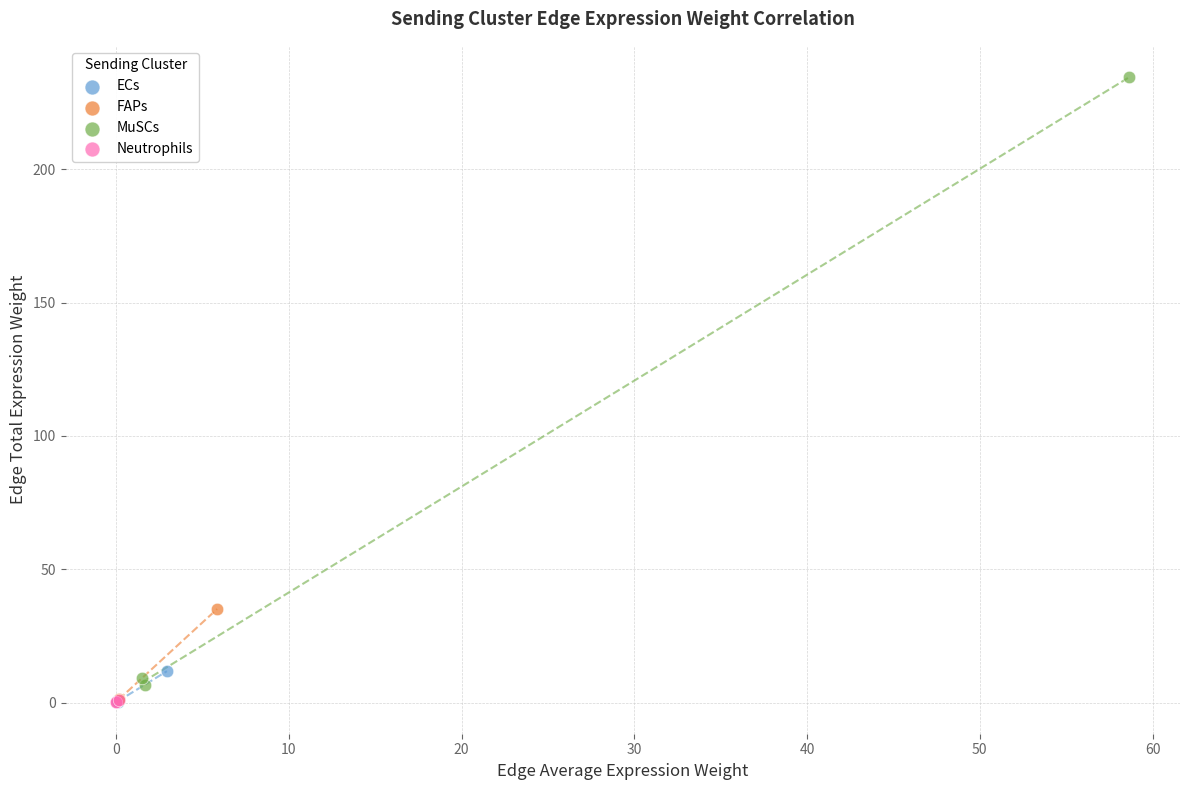

Which series reaches the maximum Y coordinate?

MuSCs